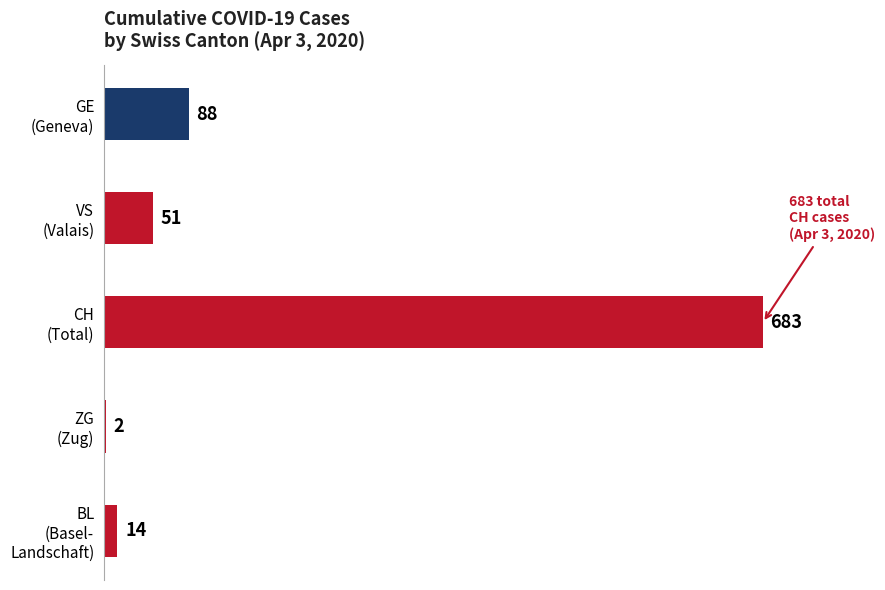

What is the maximum value shown in the chart?

683